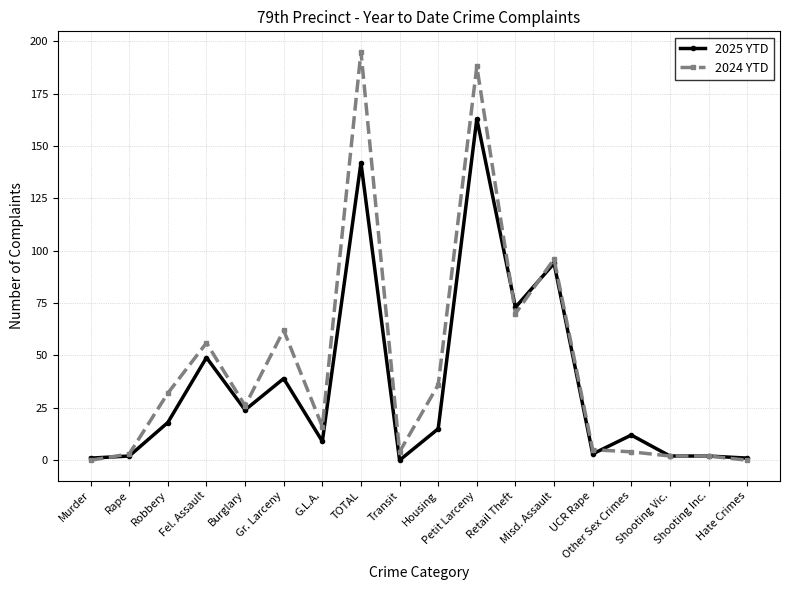

At how many categories does at least one series exceed 38?

6